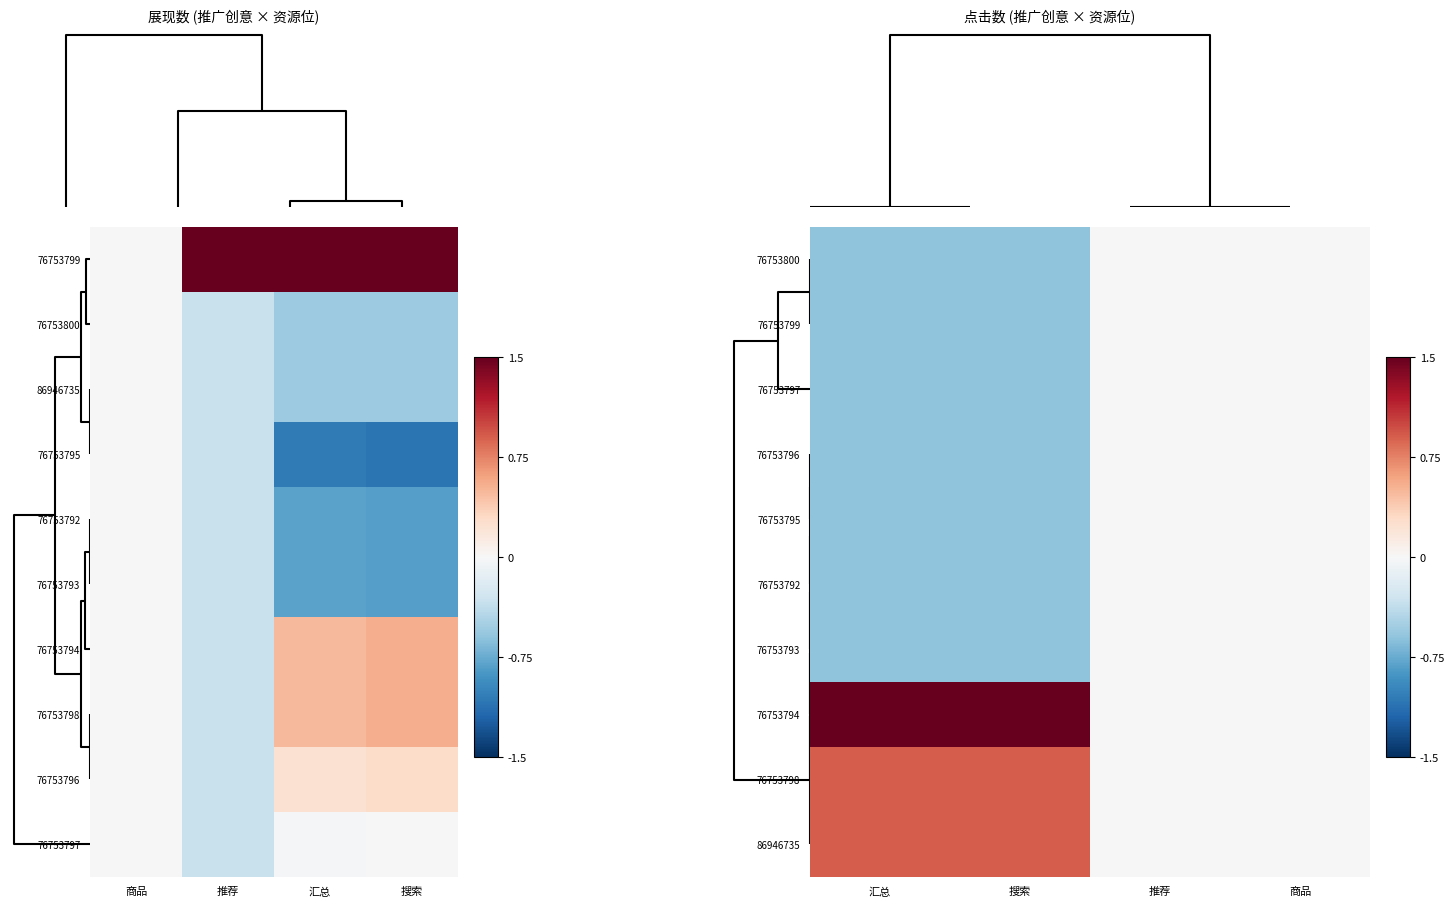

Is the value of 76753792 at 推荐 greater than the value of 76753793 at 汇总?

Yes